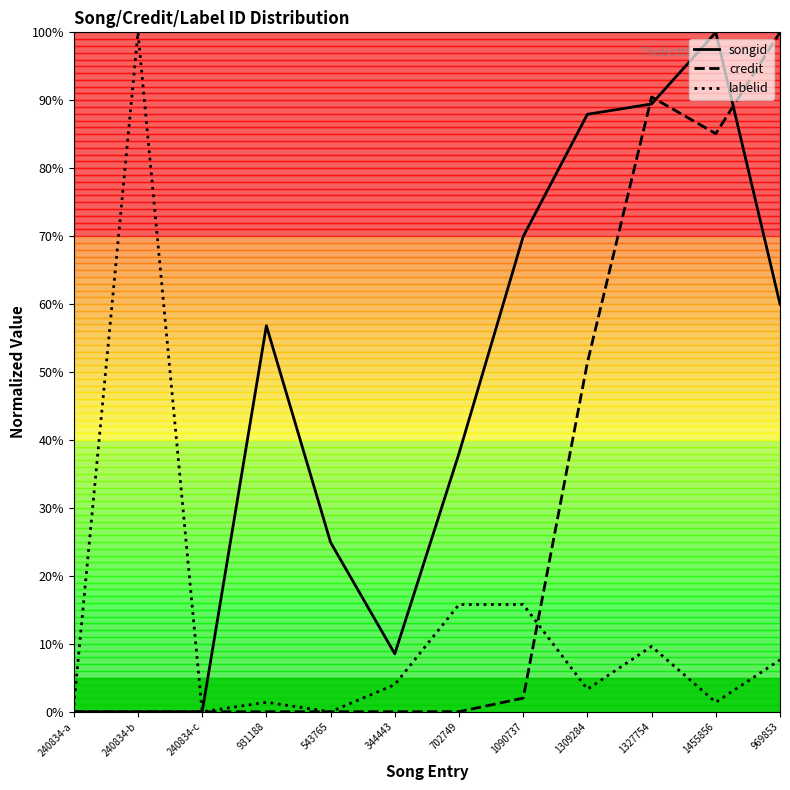

List the series in order of their overall mean, lowest first.

labelid, credit, songid